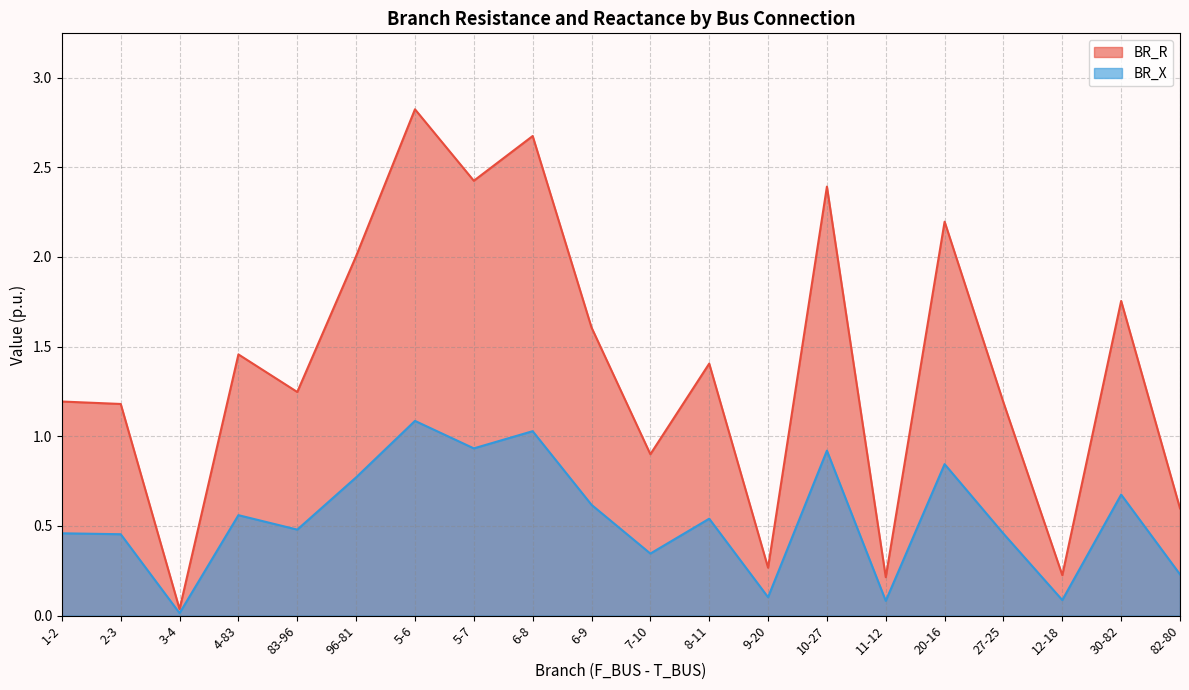

How many lines are shown in the chart?

2